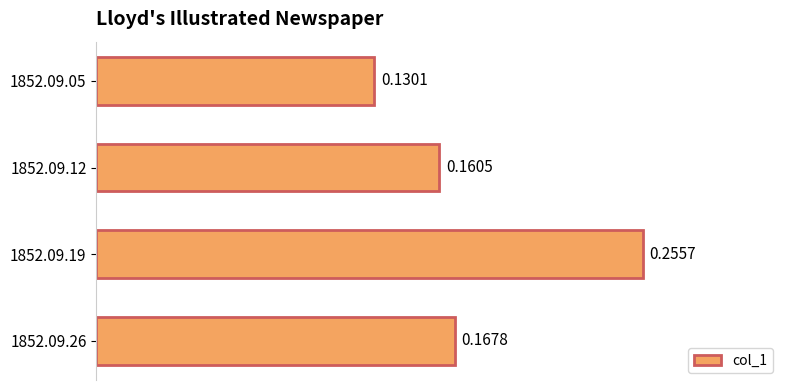

What is the change in value from 1852.09.12 to 1852.09.19?

+0.1